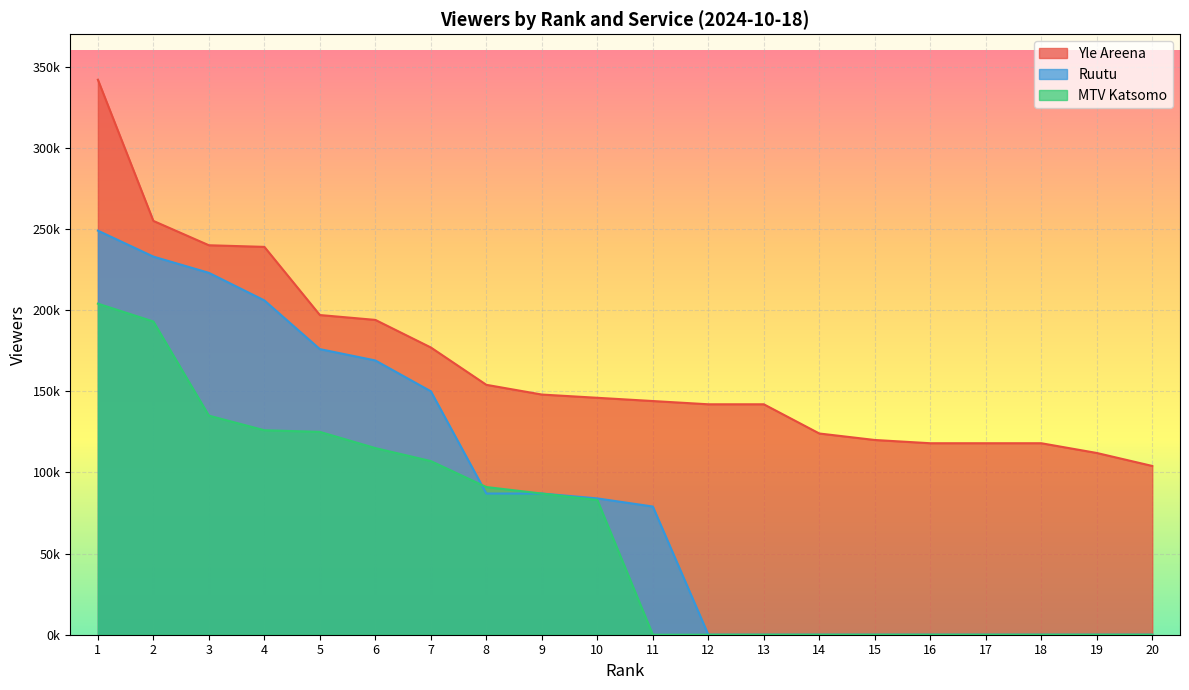

What is the total value across all series at 4?

571000